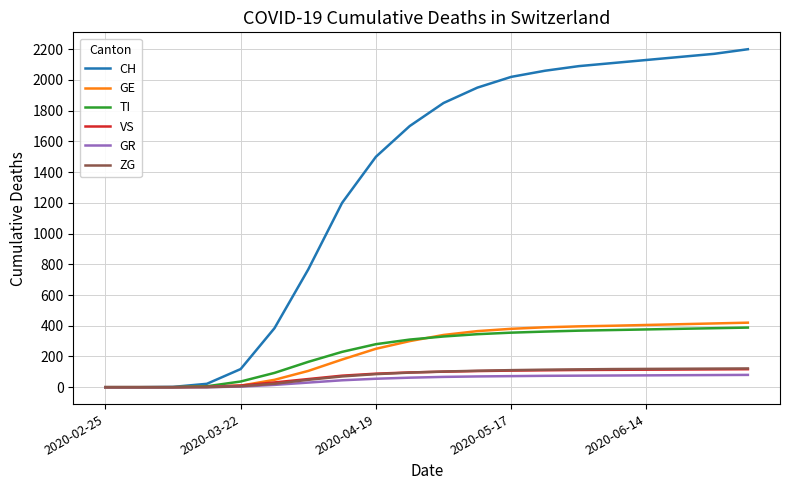

What is the greatest value displayed?

2200